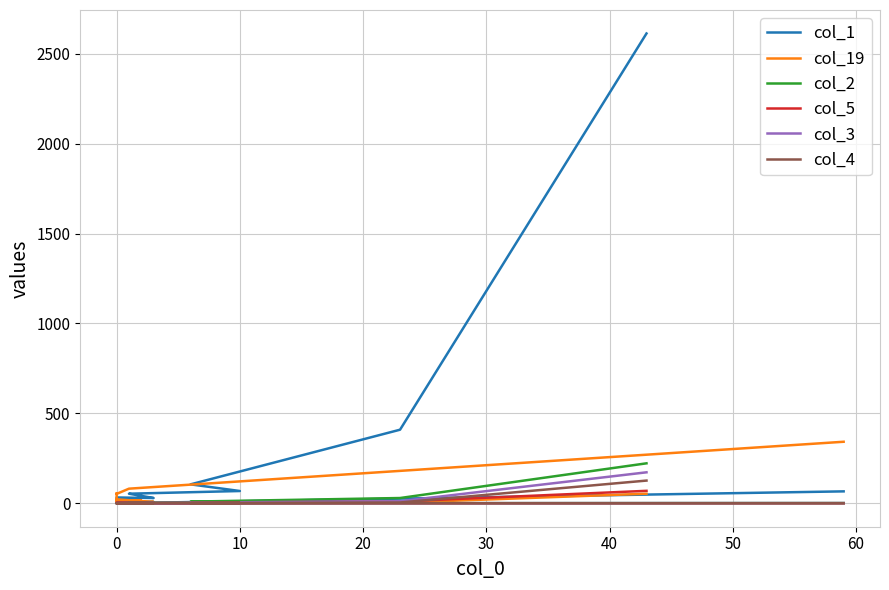

Rank the series by their maximum value, from highest to lowest.

col_1, col_19, col_2, col_3, col_4, col_5